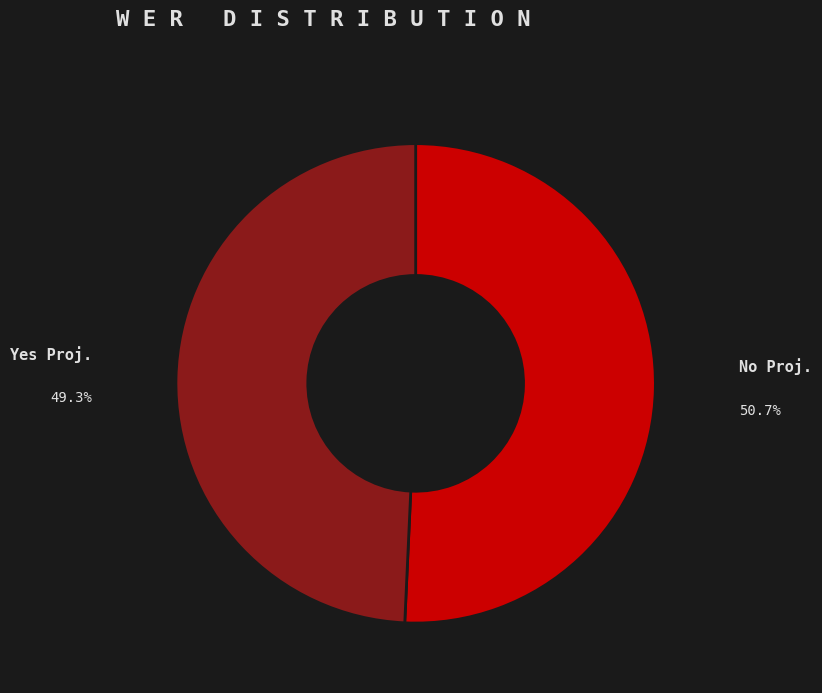

Is the sum of Yes Proj. and No Proj. greater than half?

Yes